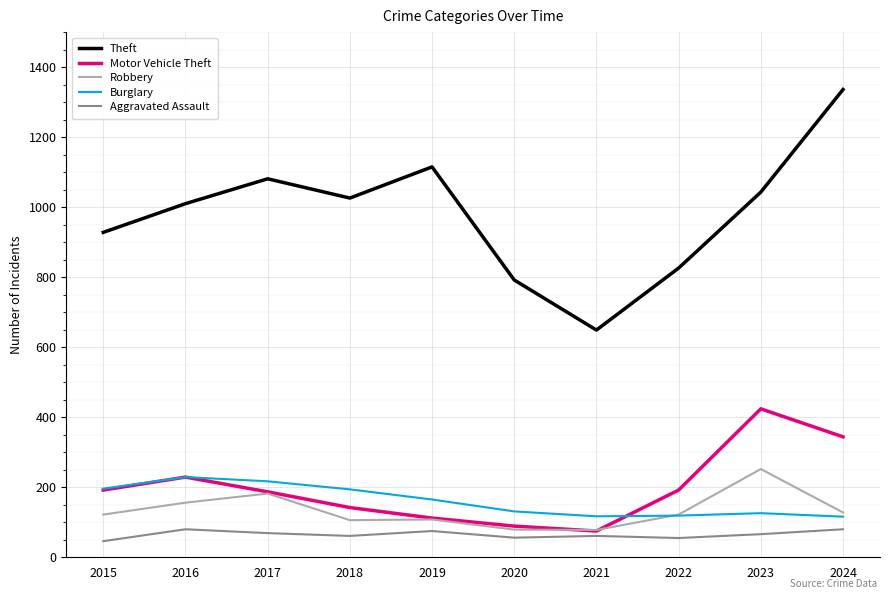

What is the lowest value of the Motor Vehicle Theft series?

75